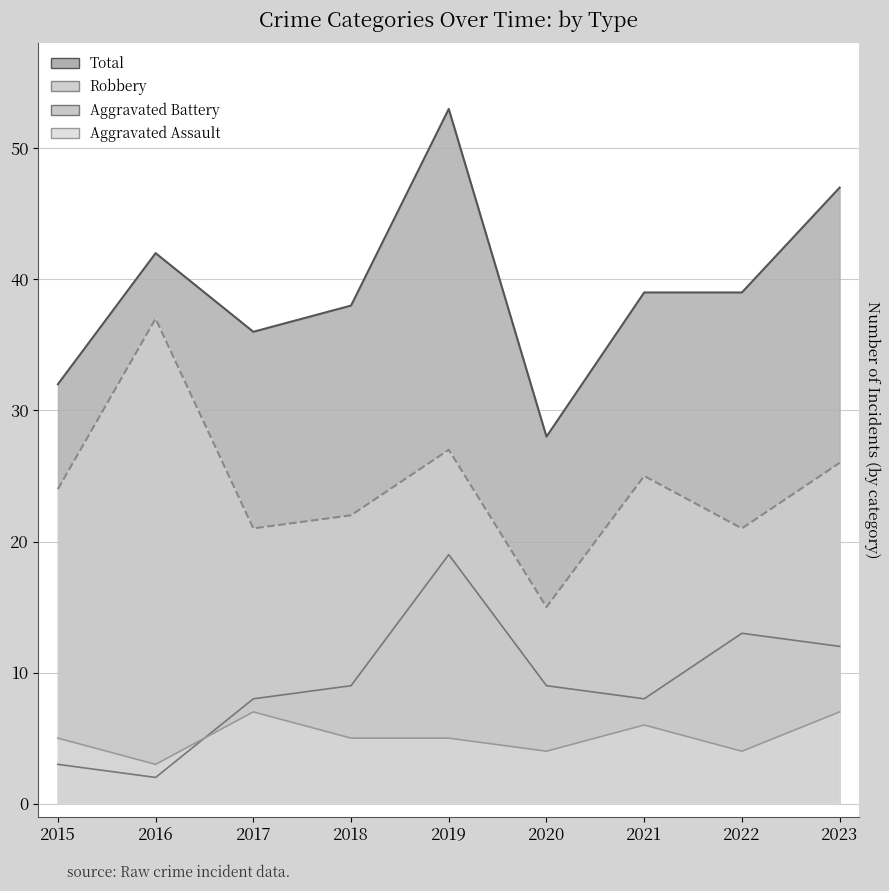

How many lines are shown in the chart?

4